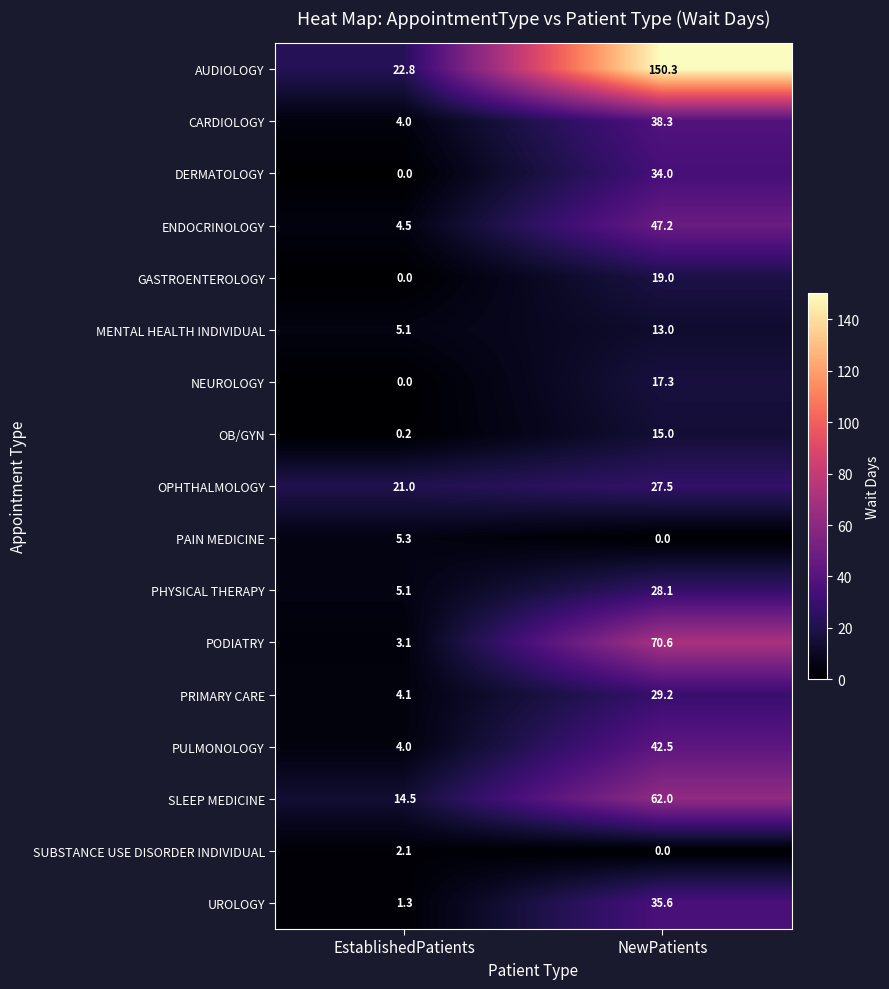

What is the sum of all NEUROLOGY values?

17.3